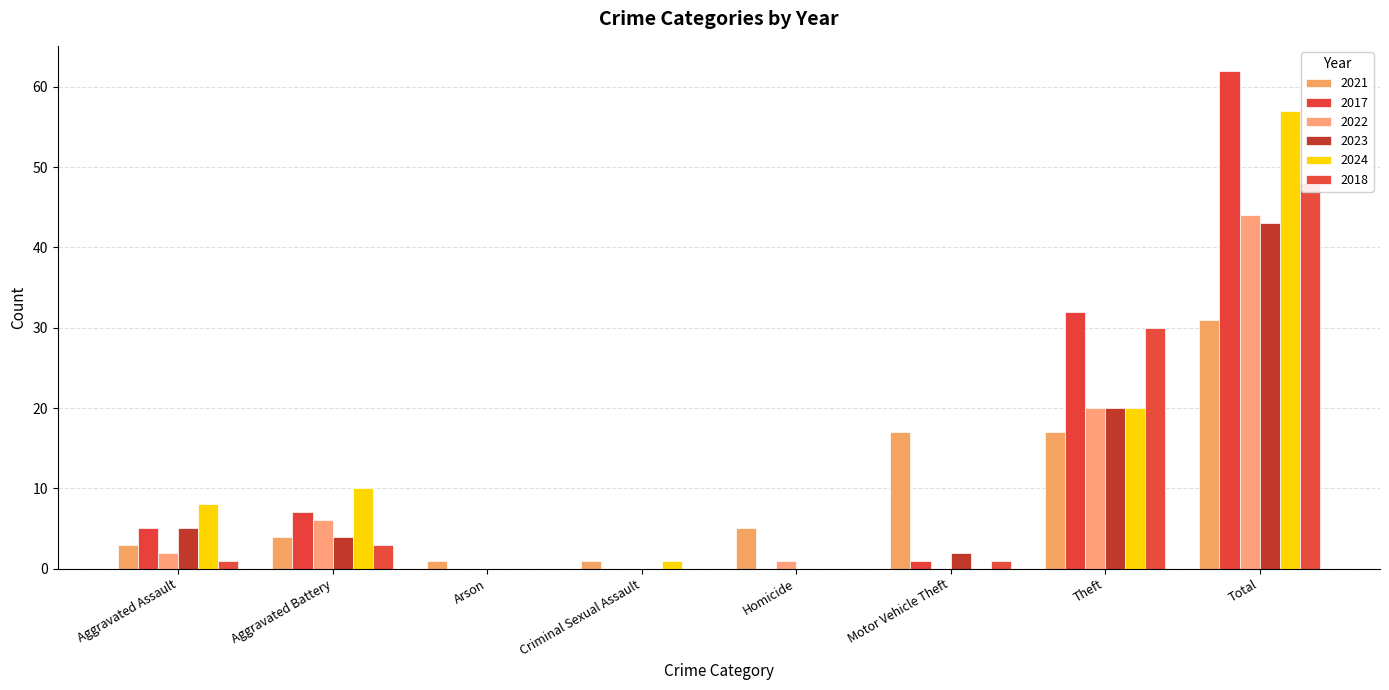

Rank the series at Homicide from lowest to highest value.

2017, 2023, 2024, 2018, 2022, 2021